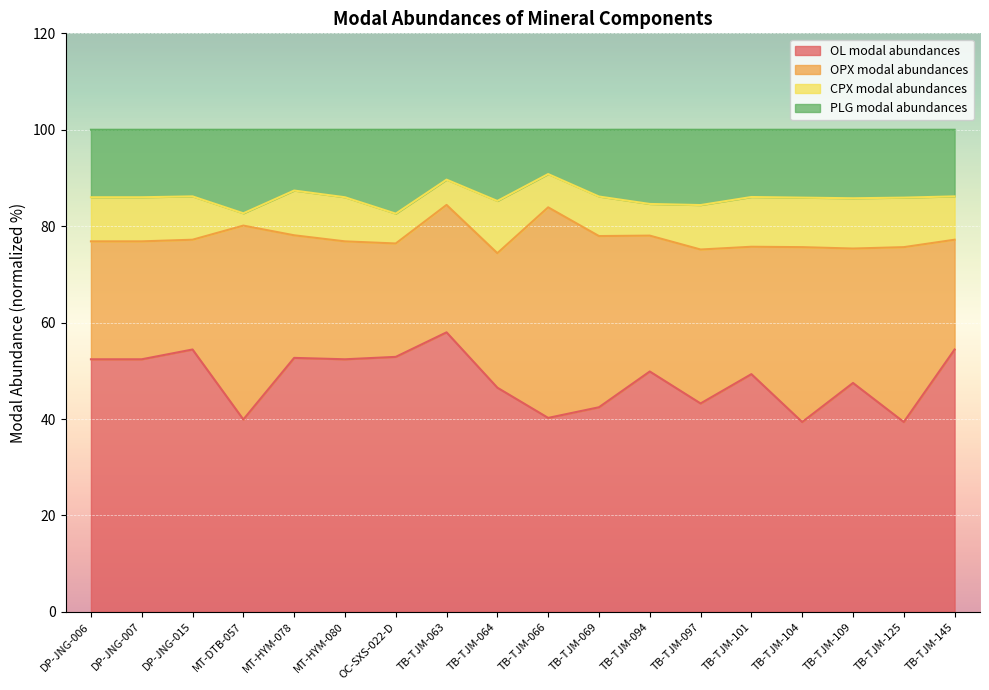

What is the total value across all series at TB-TJM-066?

100.0